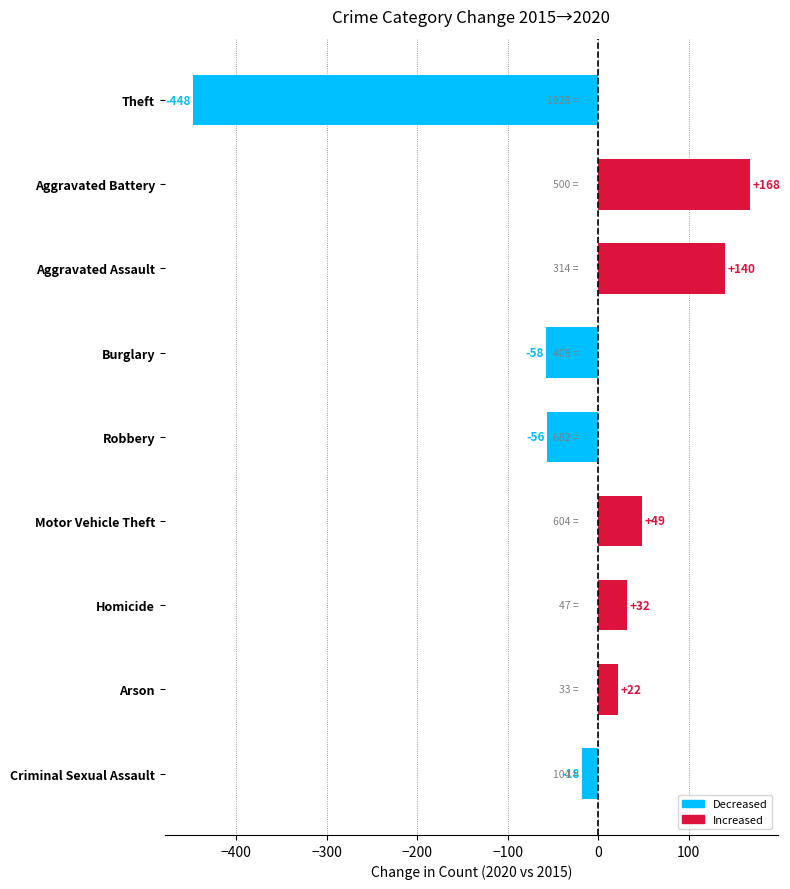

Which has a higher value, Homicide or Arson?

Homicide